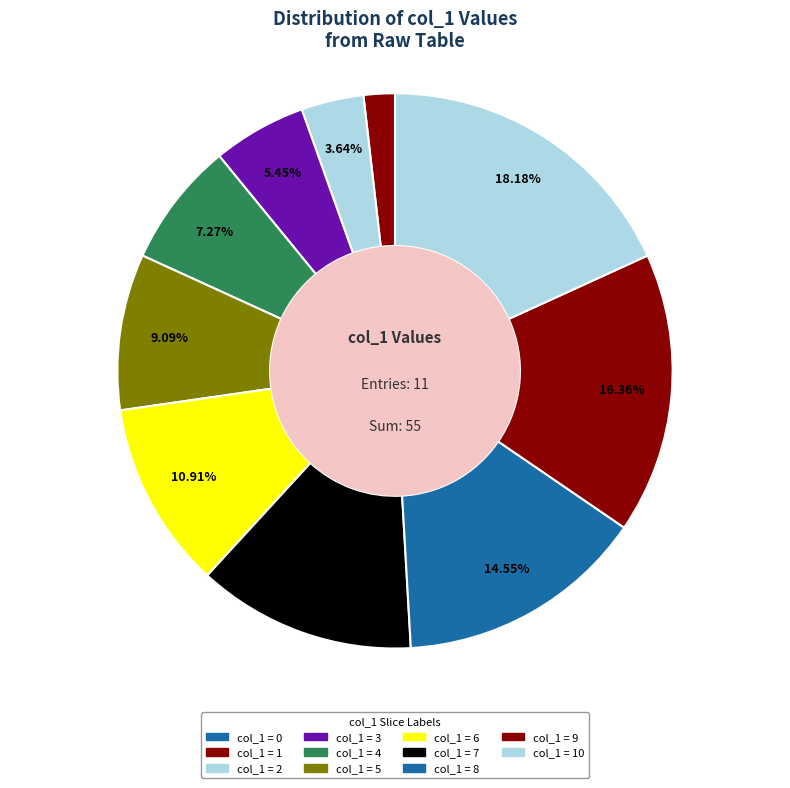

Which category has the biggest portion of the pie?

10